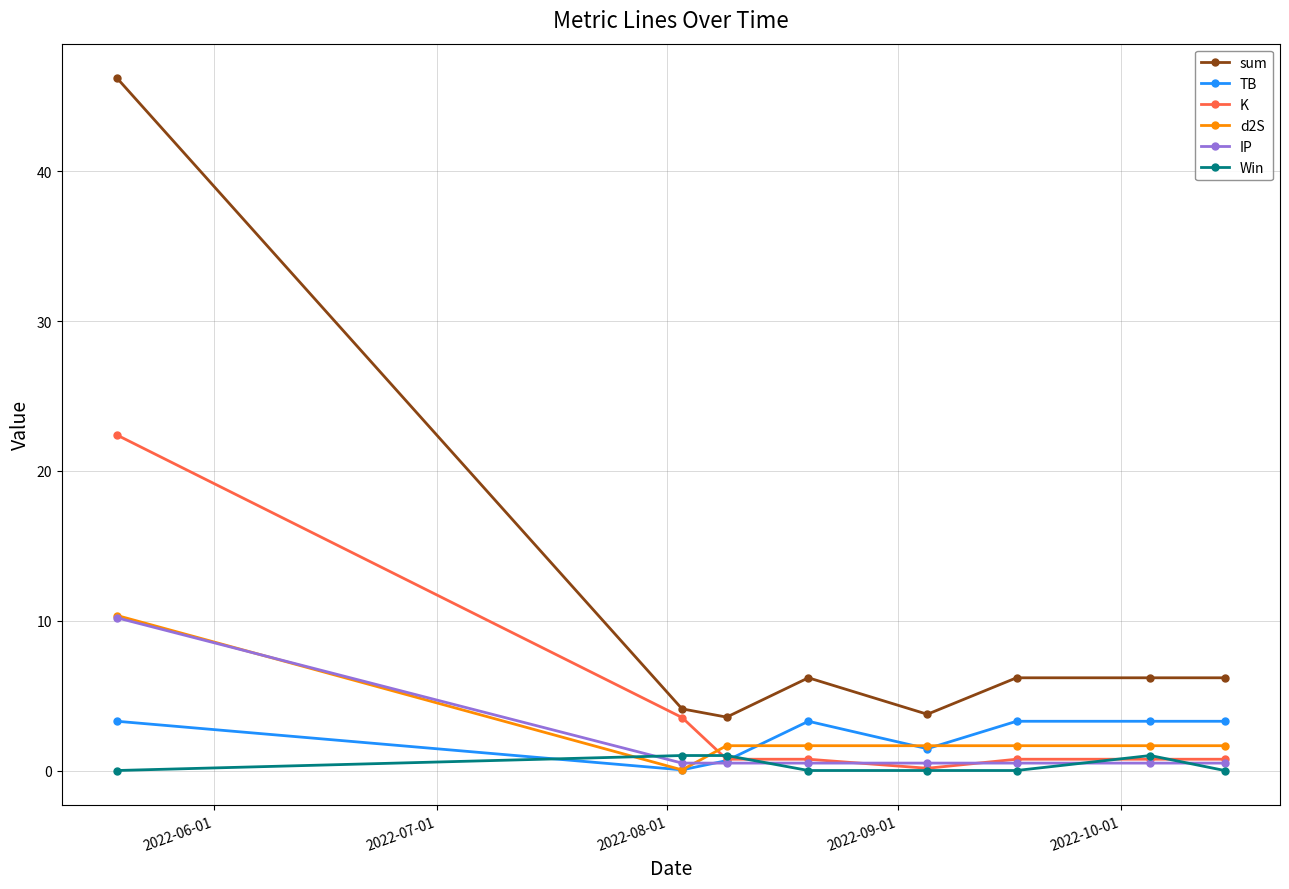

What is the value of the Win point at the 2nd from the left?

1.0